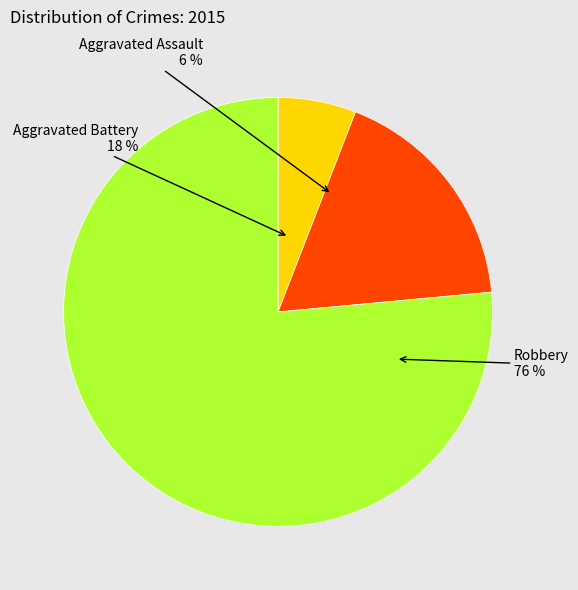

Approximately how many times larger is the value at Aggravated Battery compared to Aggravated Assault?

3.0